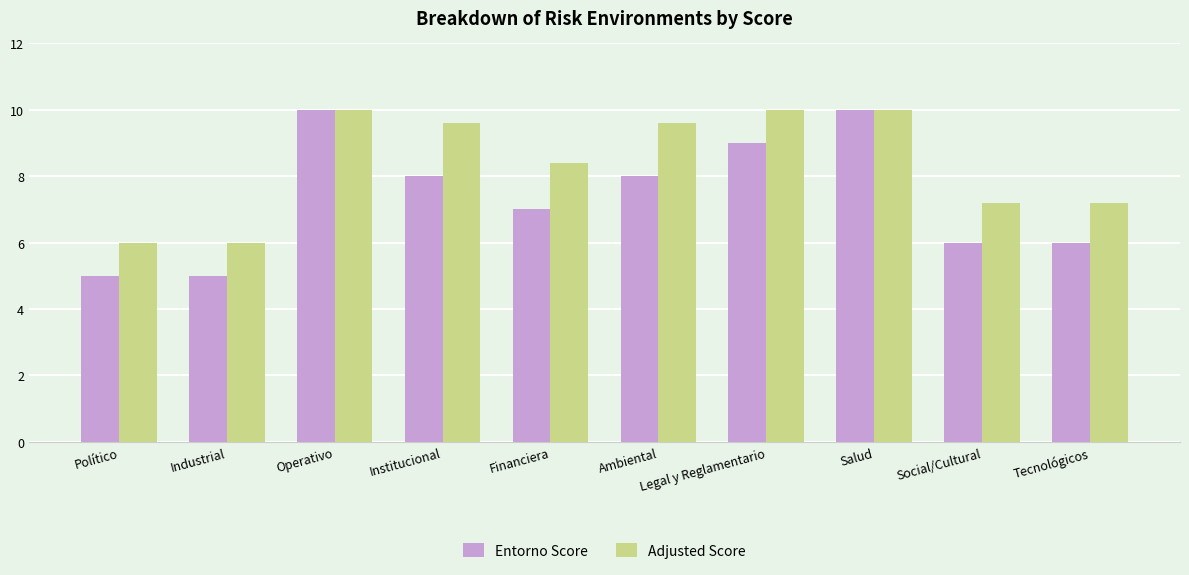

What are all the series names shown in the legend?

Entorno Score, Adjusted Score